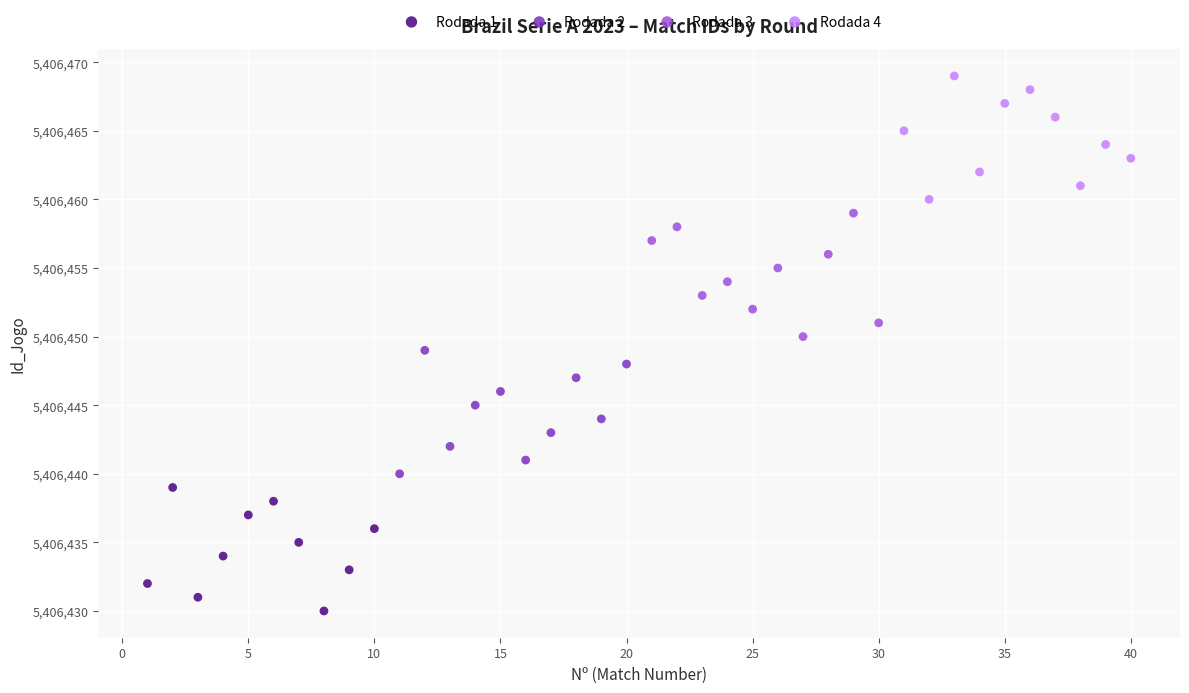

Which series contains the highest Y value?

Rodada 4